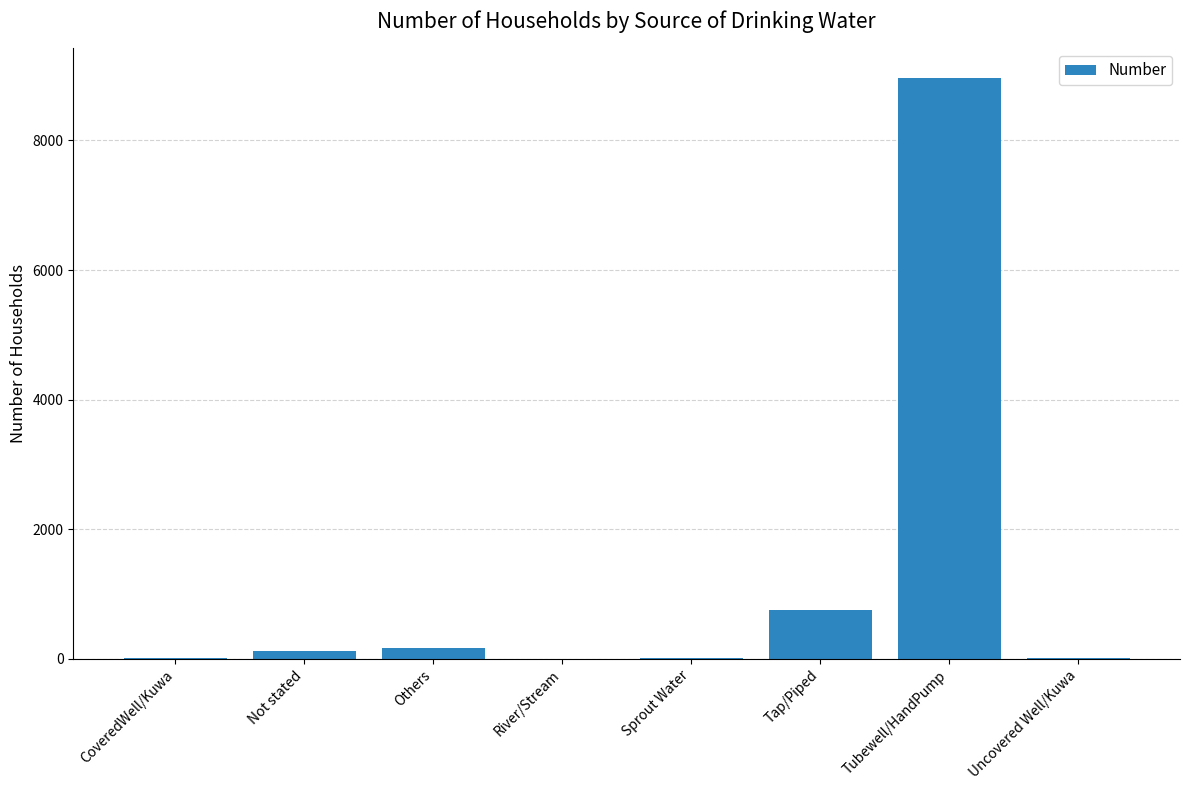

Is it true that the value at Tubewell/HandPump is 14935?

False